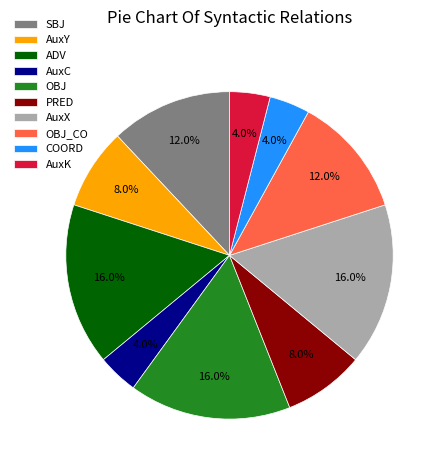

Approximately how many times larger is the value at OBJ compared to OBJ_CO?

1.3